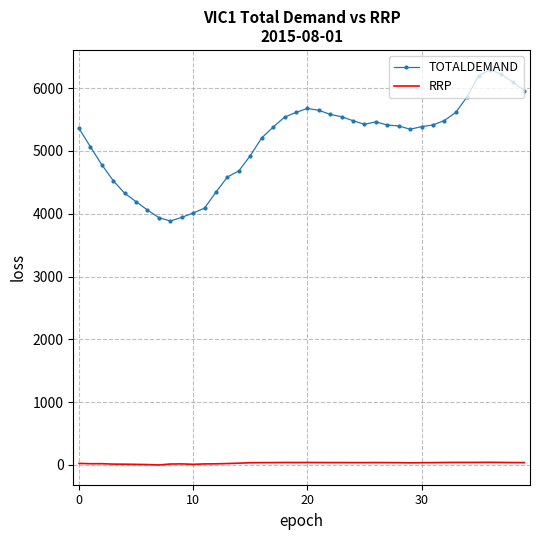

True or false: RRP and TOTALDEMAND cross at least once.

False